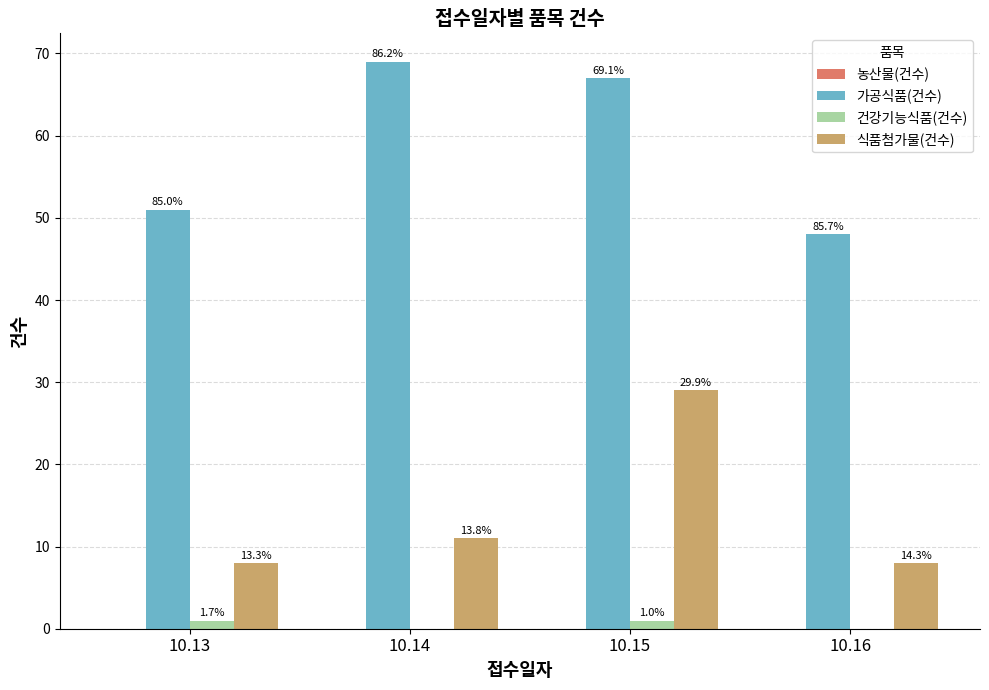

Which series has the largest range (max minus min)?

가공식품(건수)